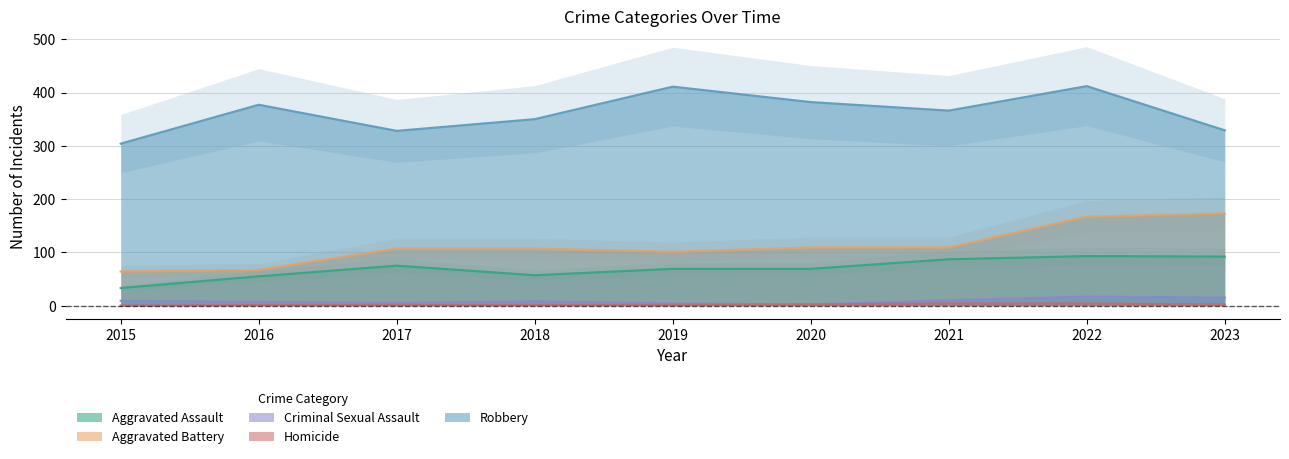

Where is Homicide nearest to the value 2?

2020